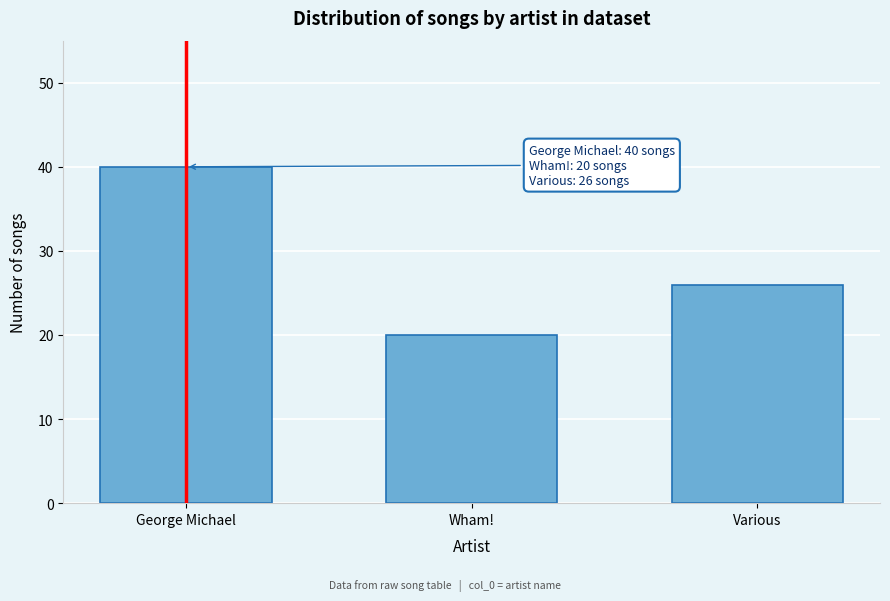

Reading right to left, transcribe all the data shown in this chart.

26	20	40